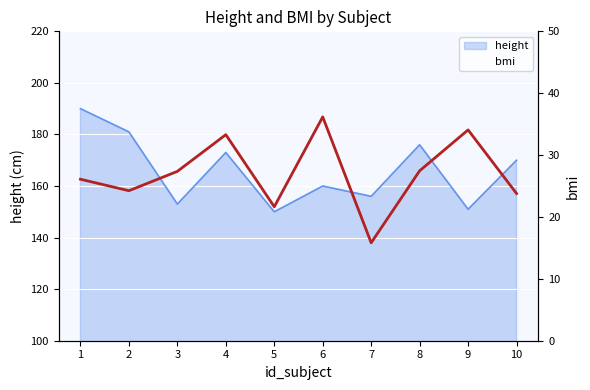

At which category does the data reach its first local valley?

2